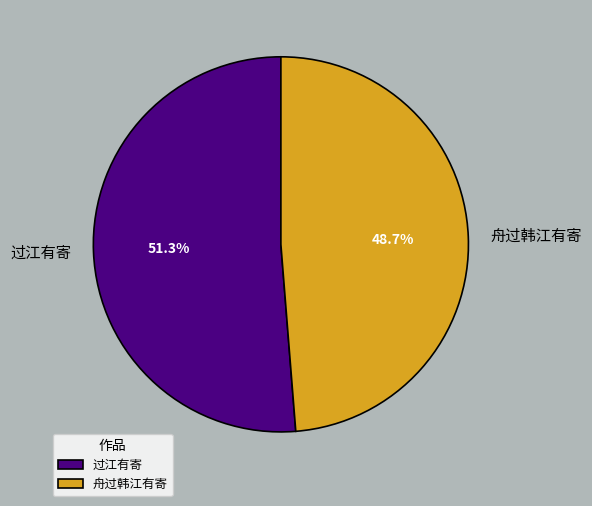

The 过江有寄 slice represents 64% of the pie. True or false?

False